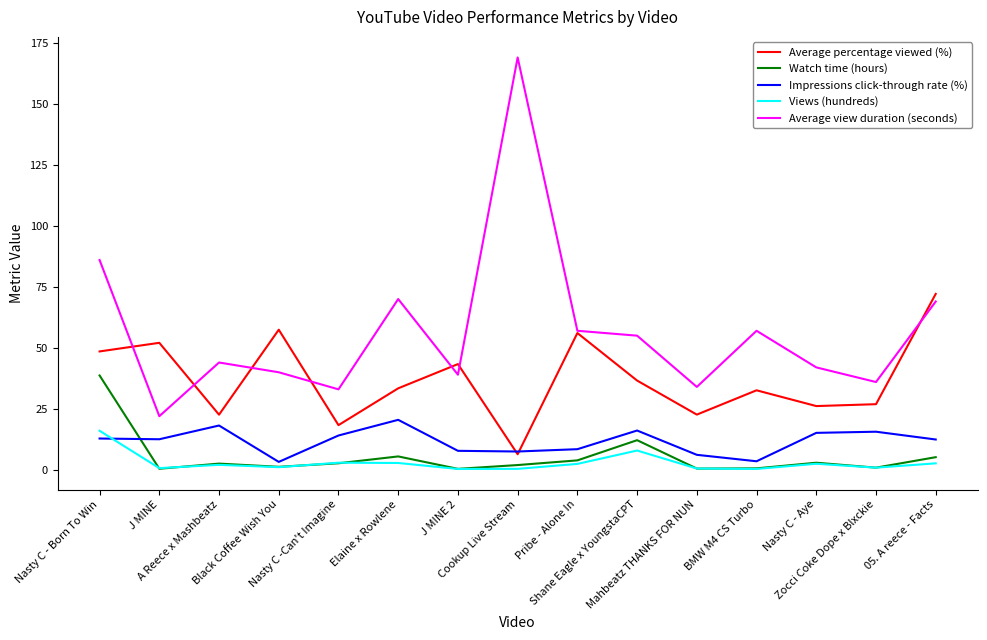

Which series has the largest total across all categories?

Average view duration (seconds)